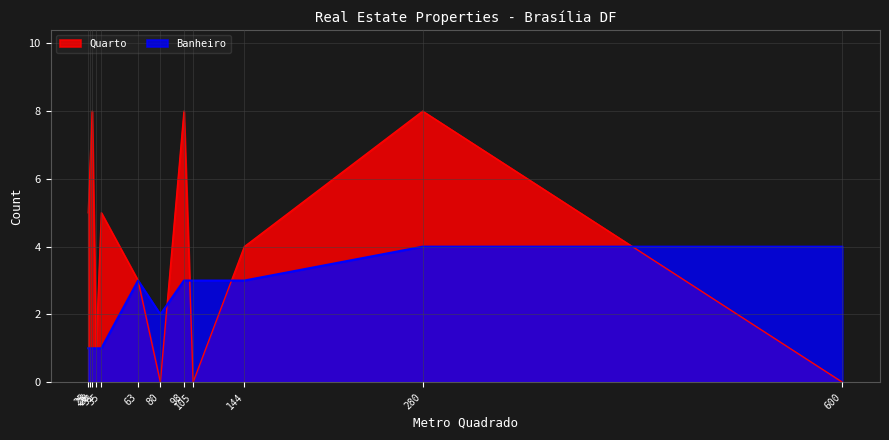

What is the highest value of the Quarto series?

8